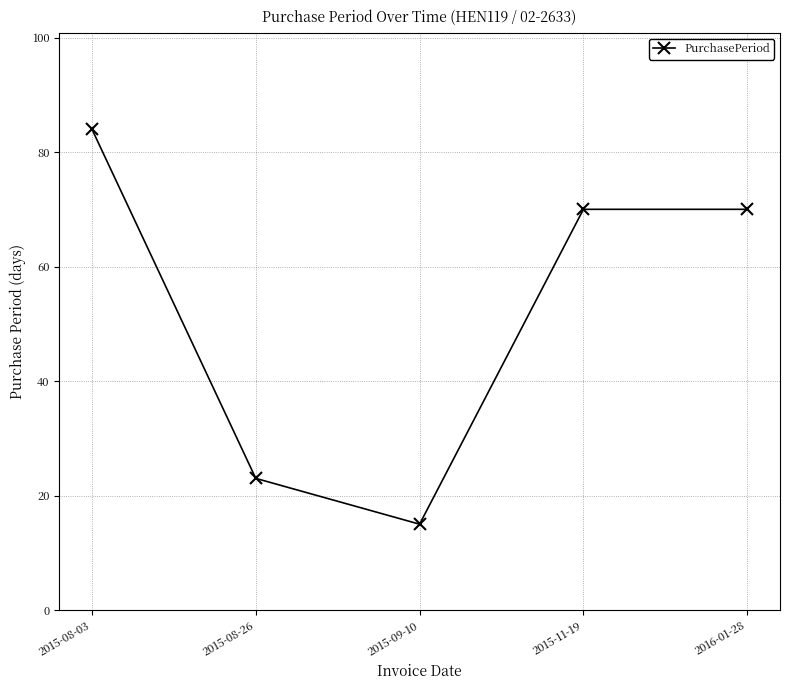

Does the chart display data point markers on the line(s)?

Yes